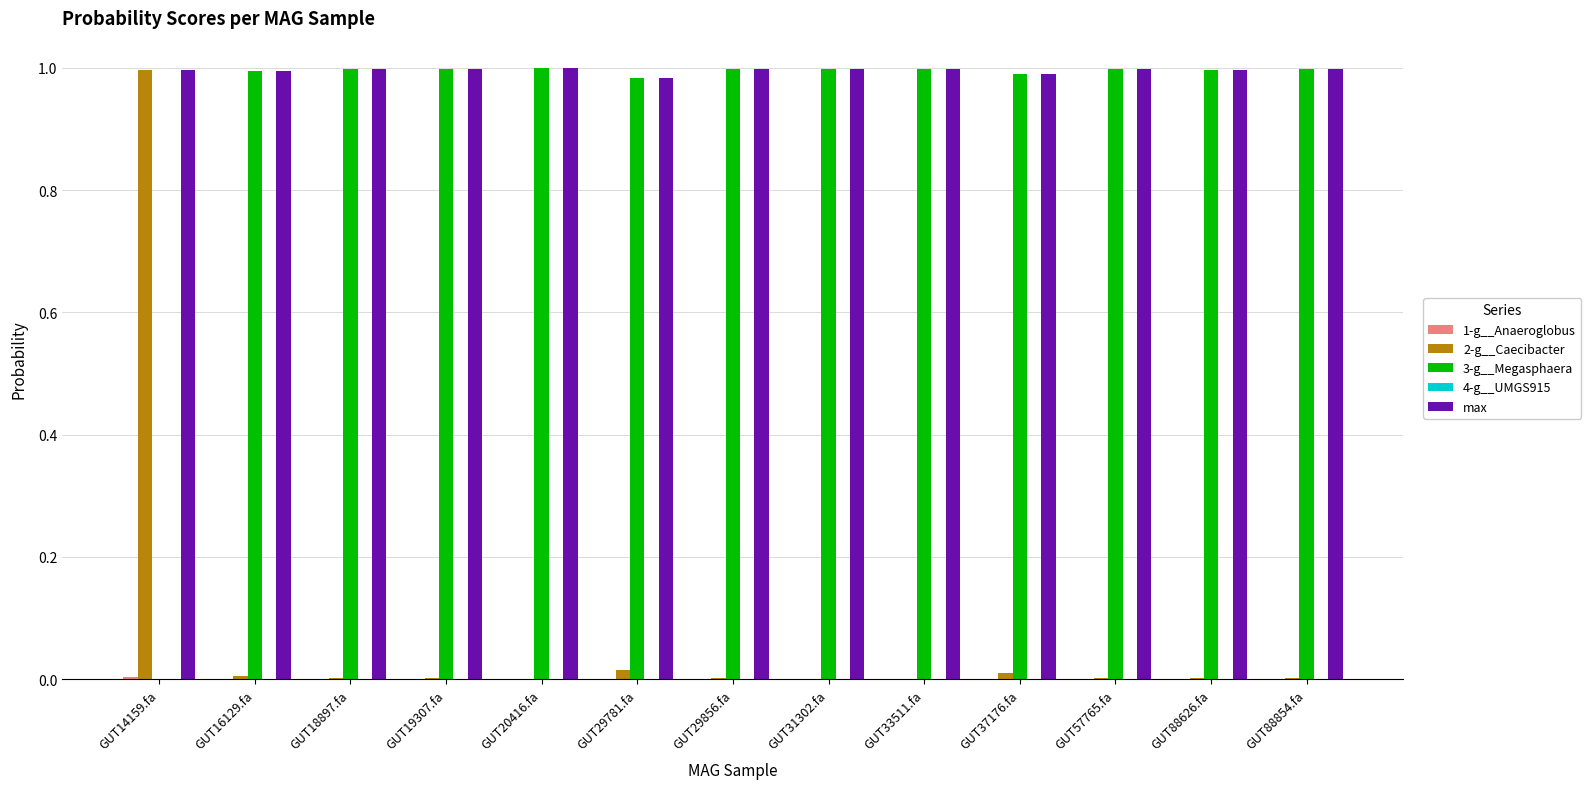

Which series has the largest total across all categories?

max